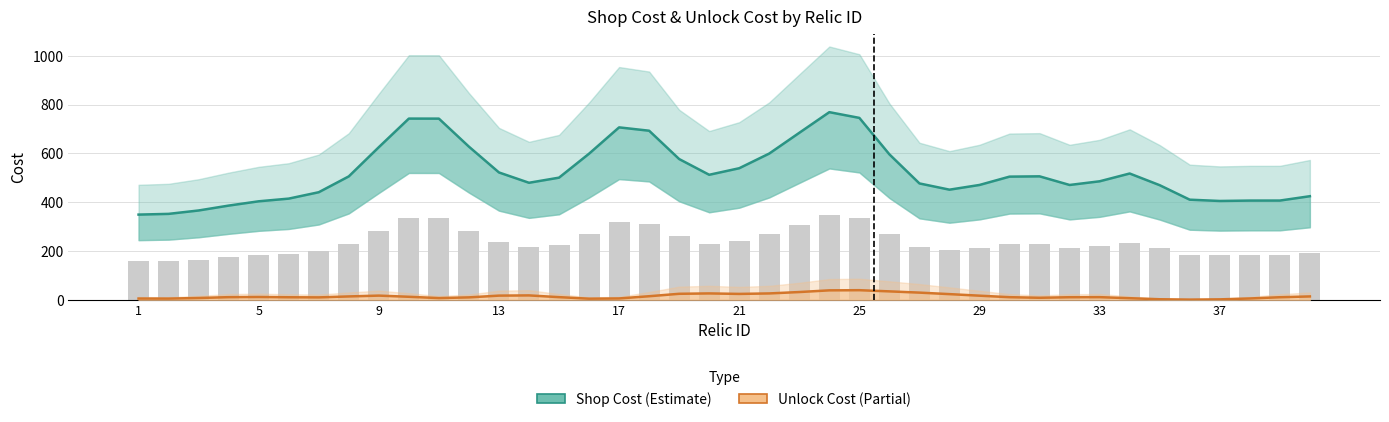

What is the average value of the Shop Cost (Estimate) series?

522.2